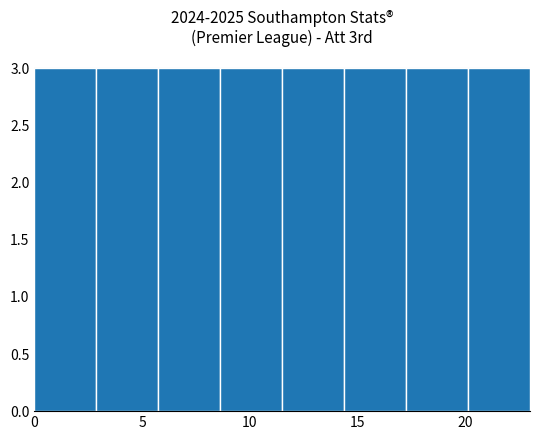

Reading left to right, list every bar in this chart as the range it spans on the x-axis followed by its height. Neither the bar edges nor the heights are printed on the chart, so give them approximately, as read against the axes.

0.0 to 3.0: 3
3.0 to 6.0: 3
6.0 to 8.5: 3
8.5 to 11.5: 3
11.5 to 14.5: 3
14.5 to 17.5: 3
17.5 to 20.0: 3
20.0 to 23.0: 3